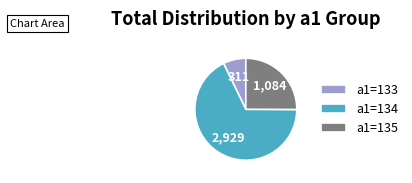

True or false: a1=133 accounts for 7% of the total.

True